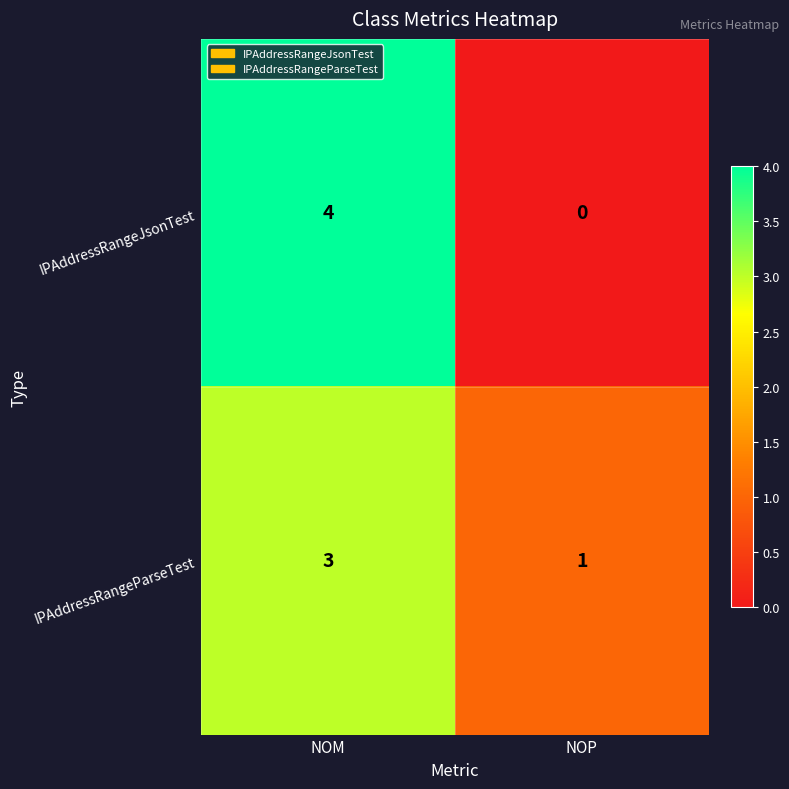

Rank the series by their maximum value, from highest to lowest.

IPAddressRangeJsonTest, IPAddressRangeParseTest